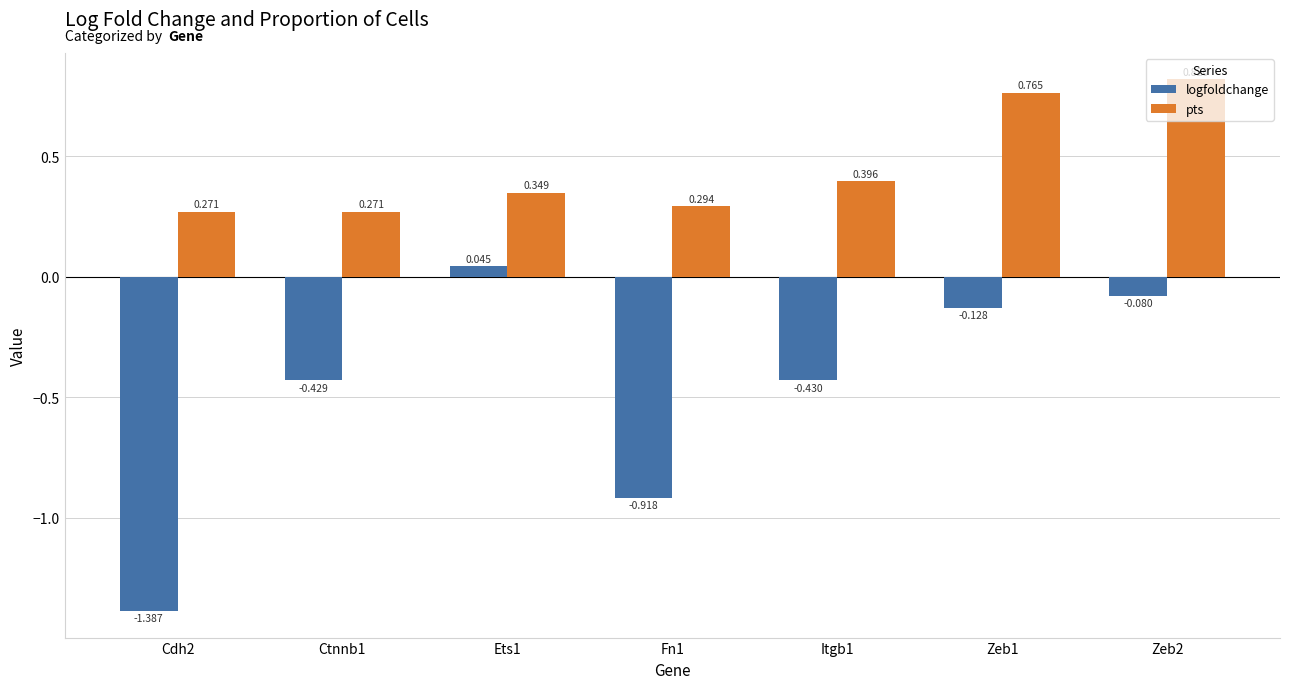

List the series in order of their overall mean, lowest first.

logfoldchange, pts